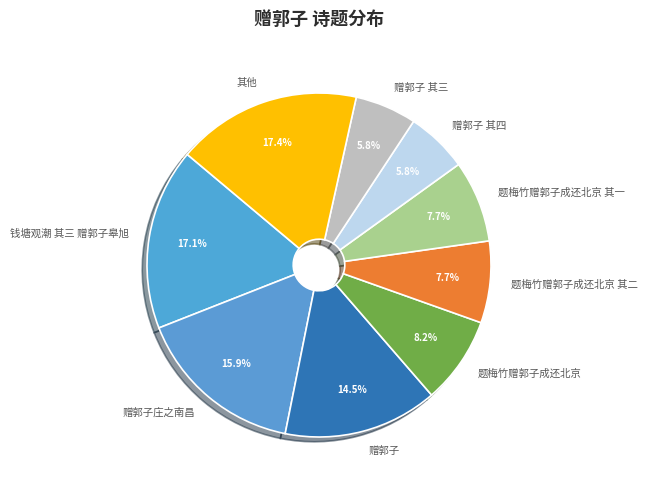

What is the ratio of the value at 赠郭子庄之南昌 to the value at 题梅竹赠郭子成还北京 其二?

2.1